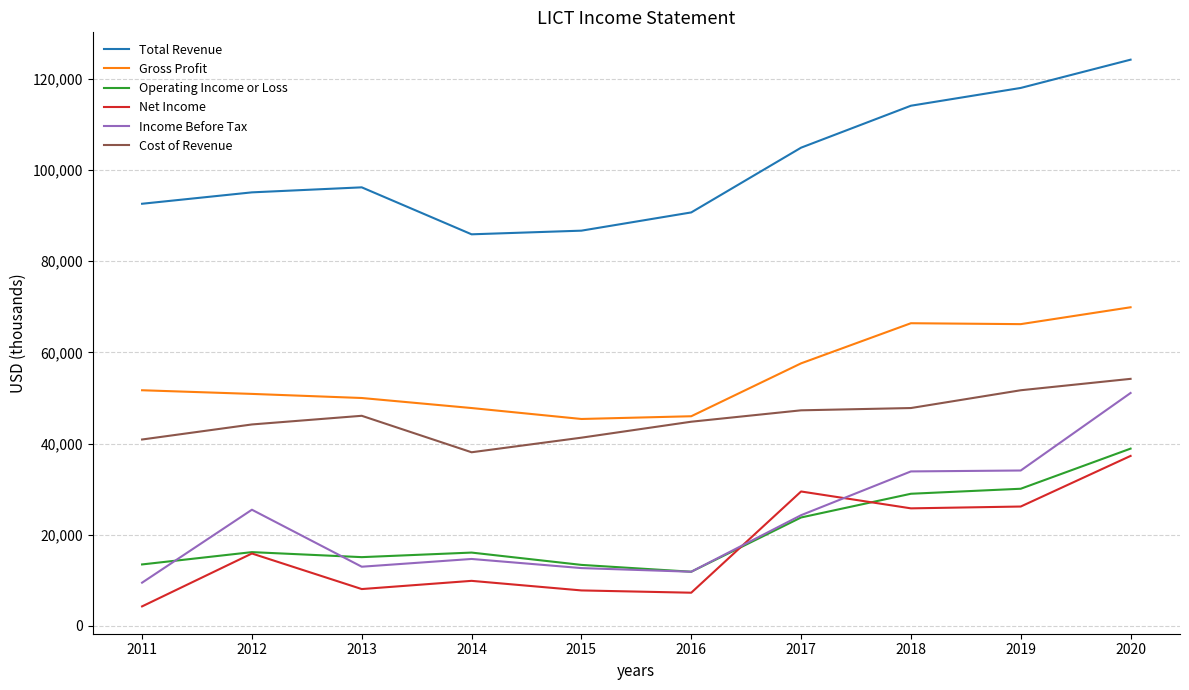

Where is the first local minimum for Net Income?

2013